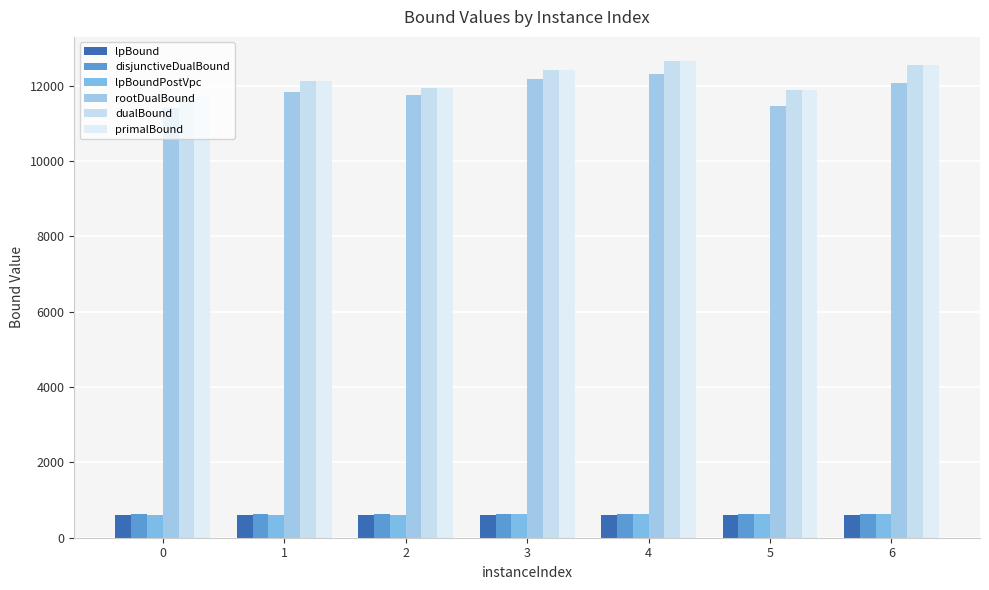

At which label is disjunctiveDualBound closest to 634?

1